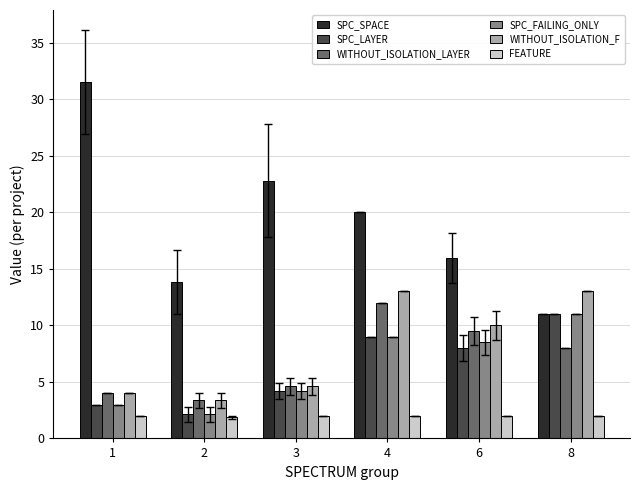

At which category is the sum across all series the highest?

4